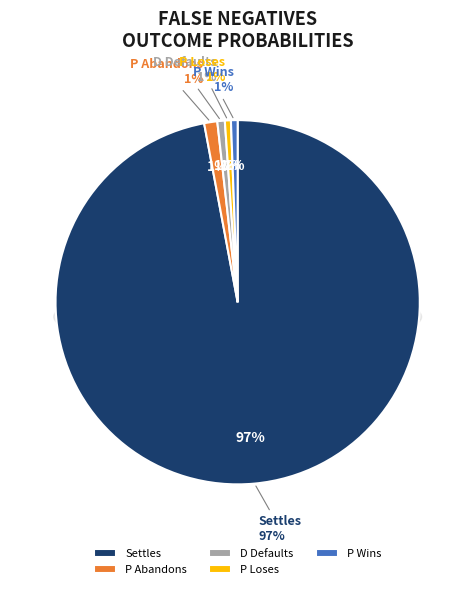

What percentage is NOT represented by Settles?

2.4%